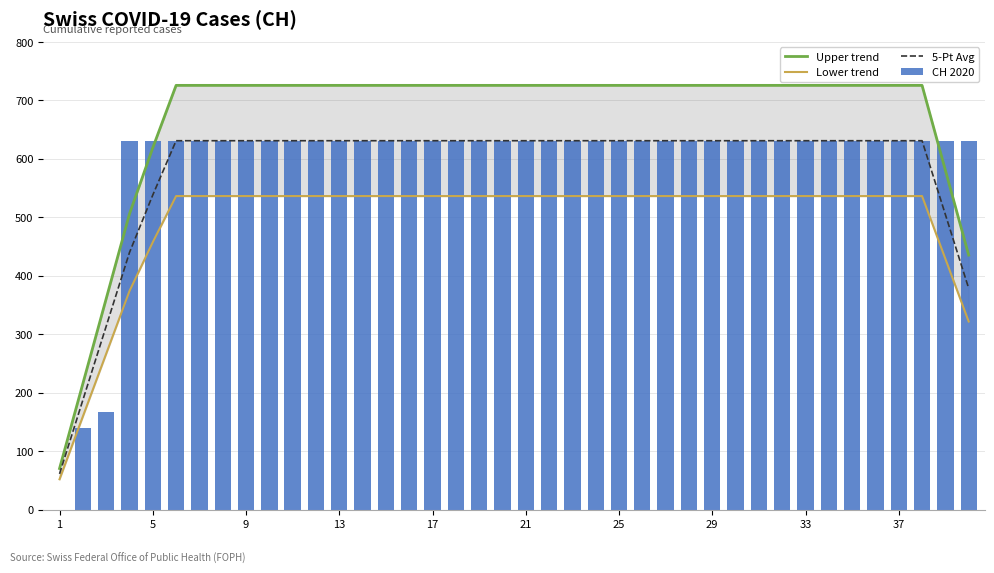

Reading left to right, what are all the values shown in this chart?

Upper trend: 70.4	215.5	360.6	505.8	618.9	725.6	725.6	725.6	725.6	725.6	725.6	725.6	725.6	725.6	725.6	725.6	725.6	725.6	725.6	725.6	725.6	725.6	725.6	725.6	725.6	725.6	725.6	725.6	725.6	725.6	725.6	725.6	725.6	725.6	725.6	725.6	725.6	725.6	580.5	435.4
Lower trend: 52.0	159.3	266.6	373.8	457.5	536.4	536.4	536.4	536.4	536.4	536.4	536.4	536.4	536.4	536.4	536.4	536.4	536.4	536.4	536.4	536.4	536.4	536.4	536.4	536.4	536.4	536.4	536.4	536.4	536.4	536.4	536.4	536.4	536.4	536.4	536.4	536.4	536.4	429.1	321.8
5-Pt Avg: 61.2	187.4	313.6	439.8	538.2	631.0	631.0	631.0	631.0	631.0	631.0	631.0	631.0	631.0	631.0	631.0	631.0	631.0	631.0	631.0	631.0	631.0	631.0	631.0	631.0	631.0	631.0	631.0	631.0	631.0	631.0	631.0	631.0	631.0	631.0	631.0	631.0	631.0	504.8	378.6
CH 2020: 0.0	139.0	167.0	631.0	631.0	631.0	631.0	631.0	631.0	631.0	631.0	631.0	631.0	631.0	631.0	631.0	631.0	631.0	631.0	631.0	631.0	631.0	631.0	631.0	631.0	631.0	631.0	631.0	631.0	631.0	631.0	631.0	631.0	631.0	631.0	631.0	631.0	631.0	631.0	631.0